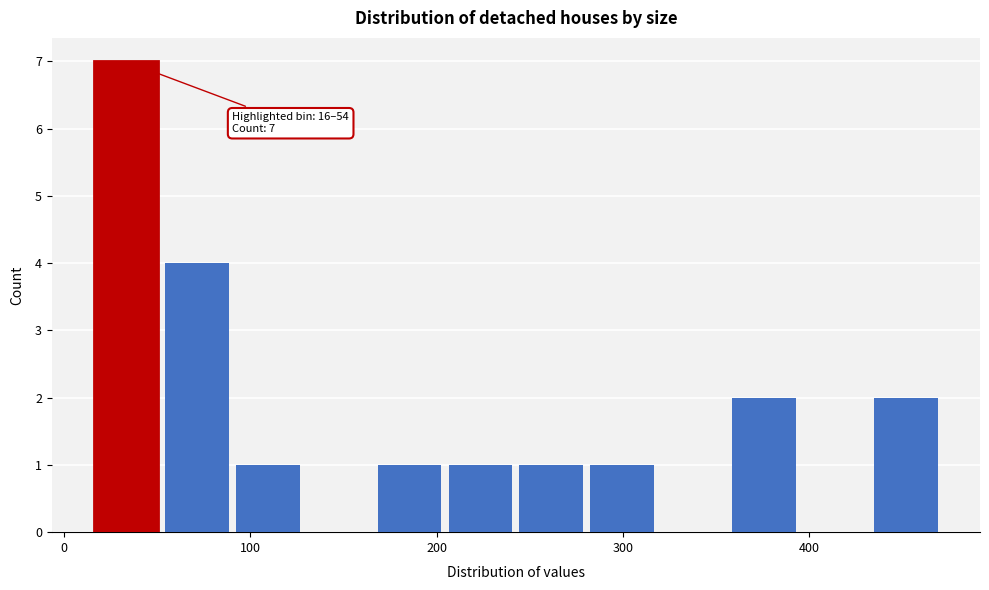

Around what value on the x-axis is the tallest bar? Give the approximate position of its centre, as read against the axis.

30